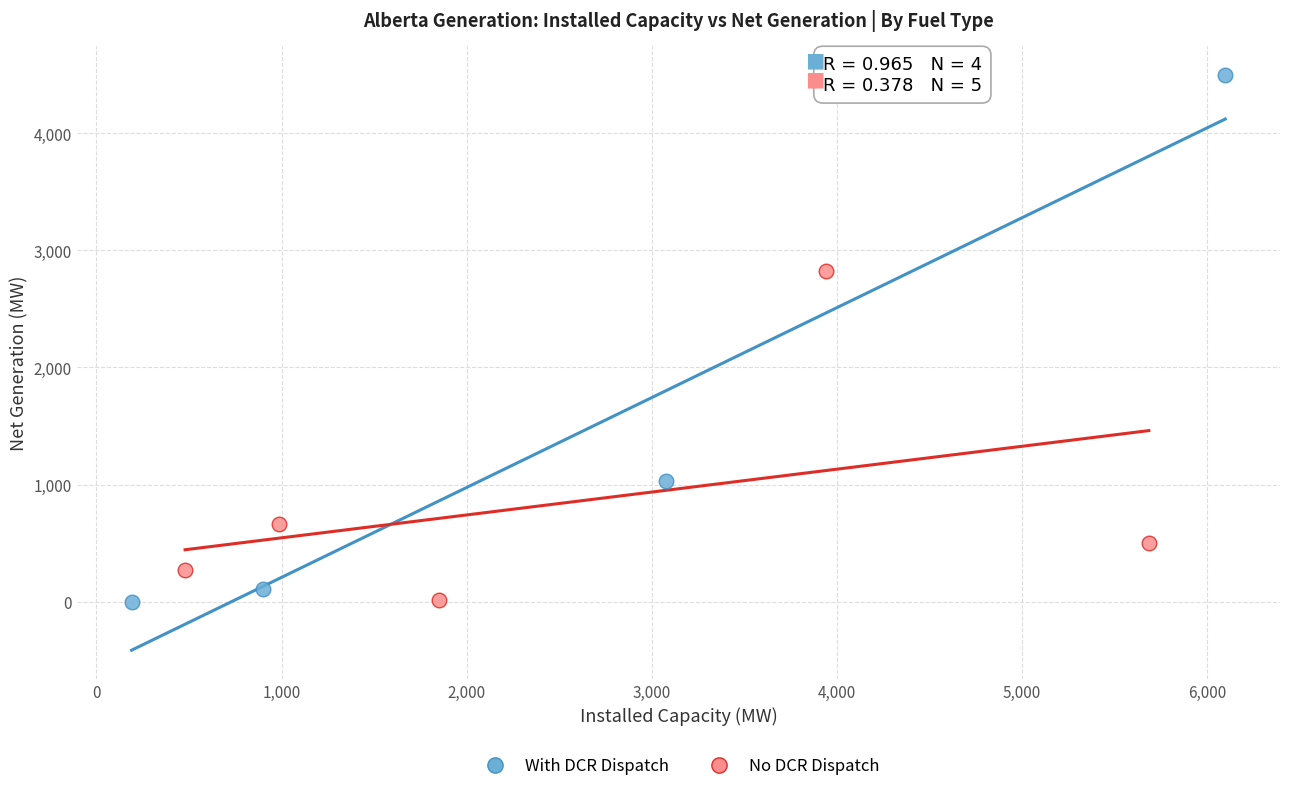

What are all the series names shown in the legend?

With DCR Dispatch, No DCR Dispatch